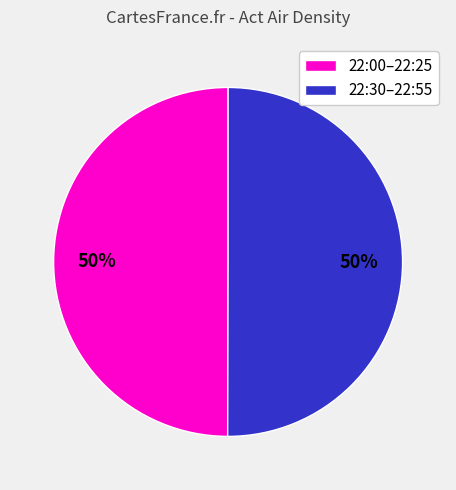

How many slices are in this pie chart?

2